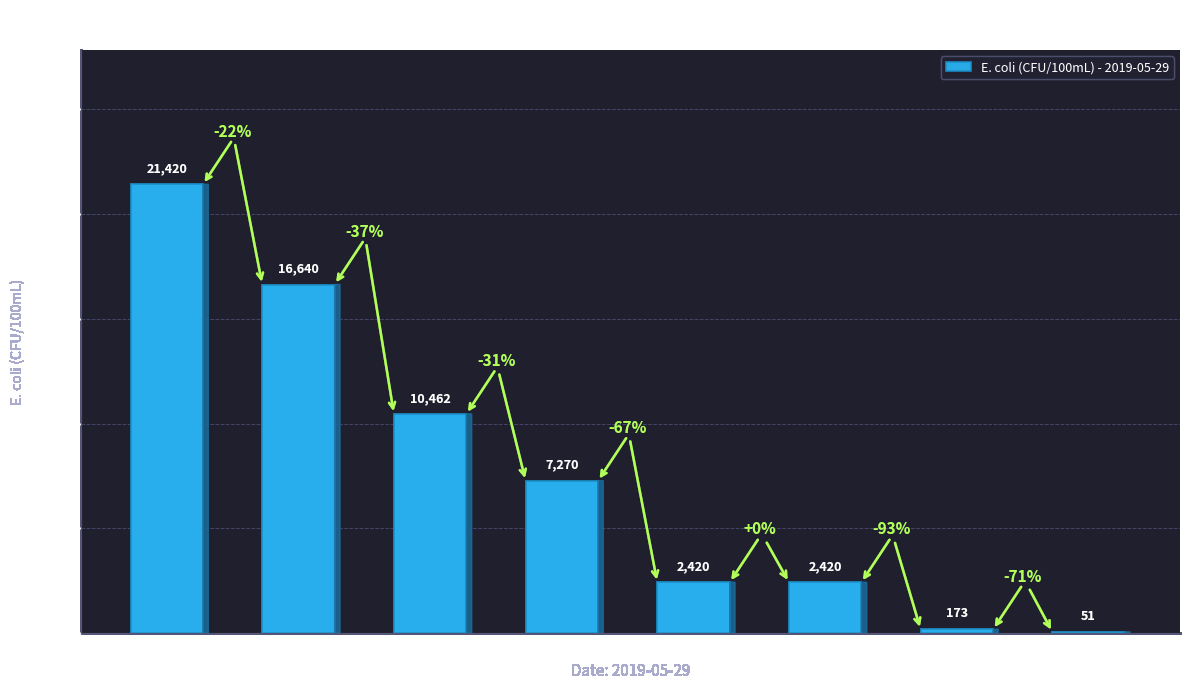

Which category has the highest value across all series?

N_PrePAA